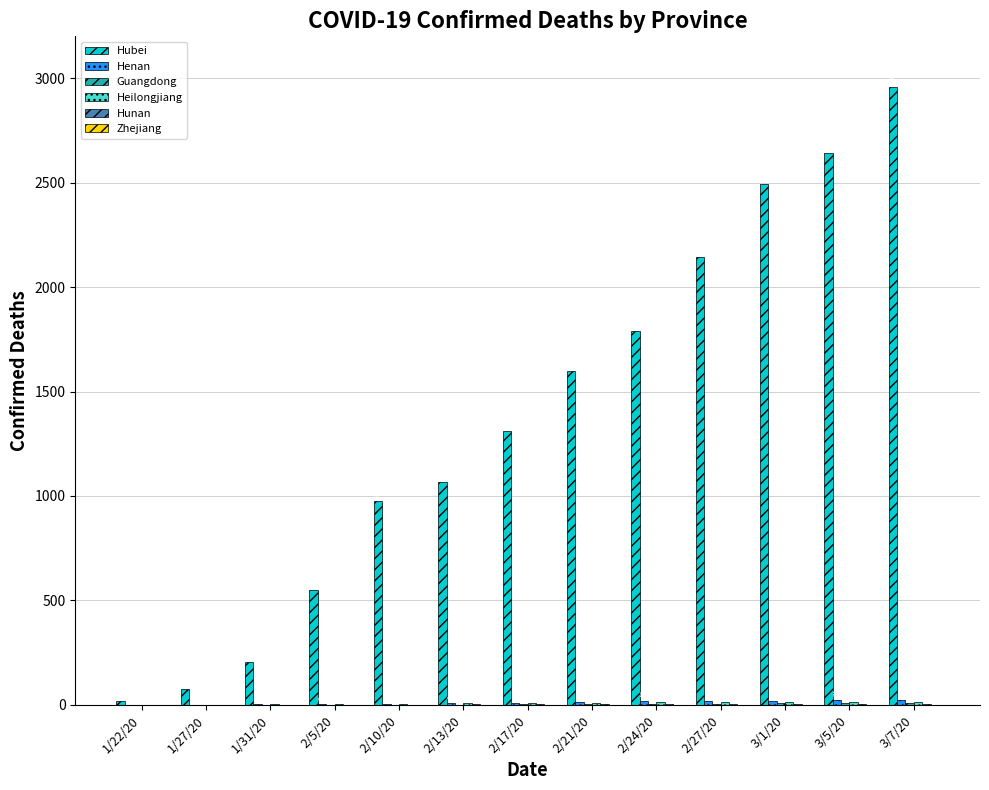

Between 2/10/20 and 2/13/20, which series saw the biggest shift?

Hubei